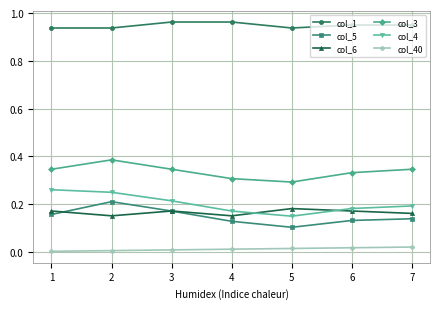

Which series has the largest total across all categories?

col_1